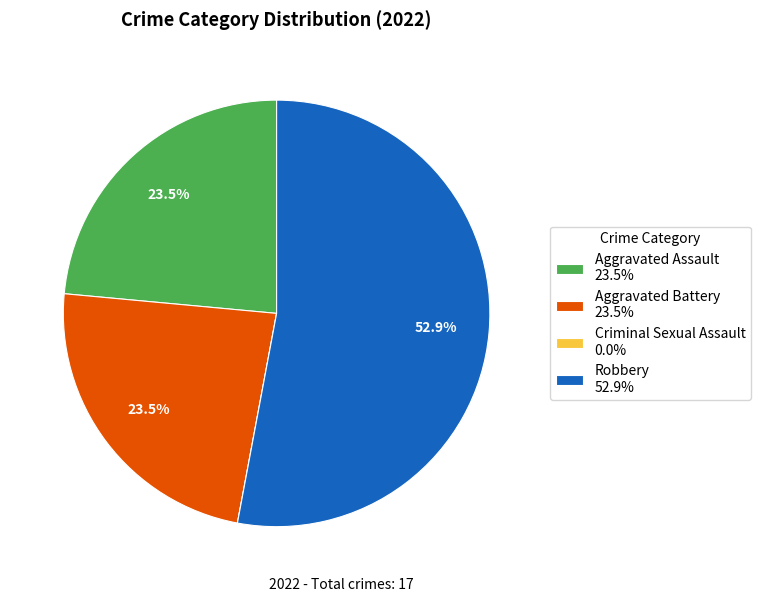

Between Robbery 52.9% and Aggravated Battery 23.5%, which is larger?

Robbery 52.9%